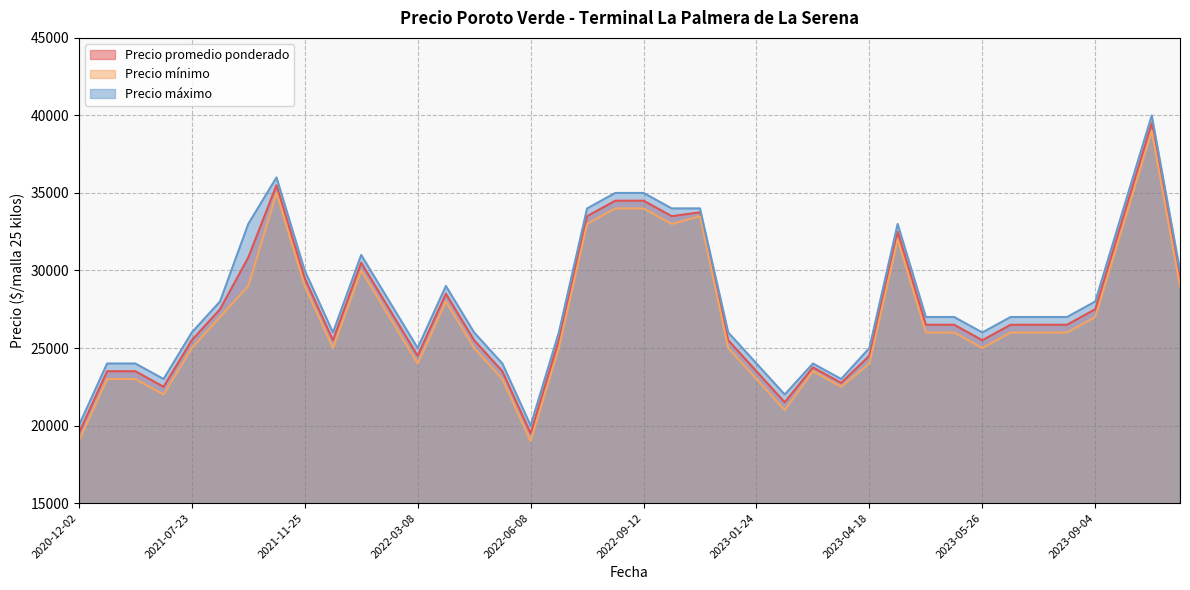

At which label does Precio mínimo reach its peak?

2023-12-04